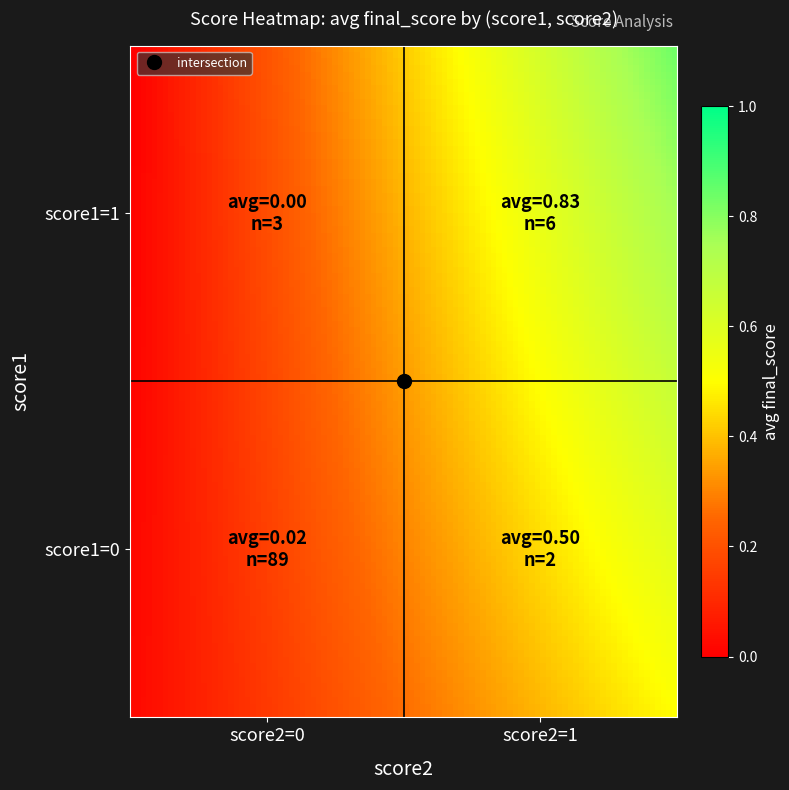

Reading right to left, what are all the values shown in this chart?

score1=0: 0	0
score1=1: 1	0